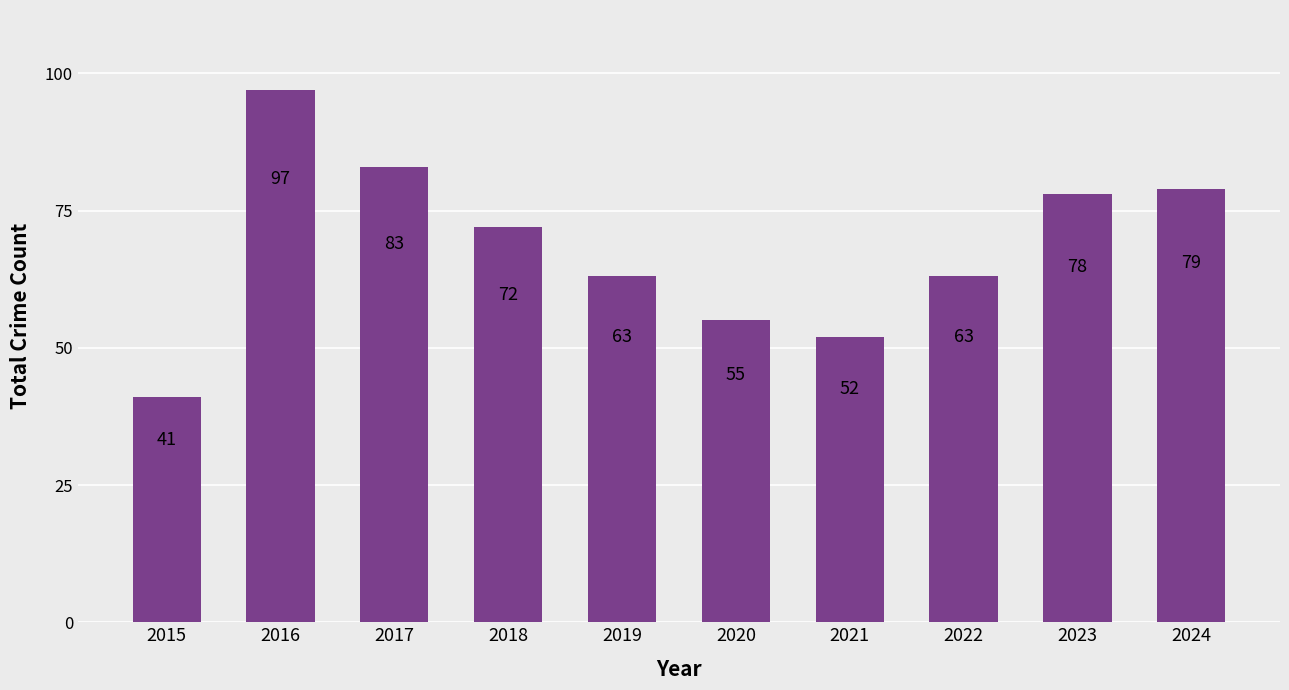

What is the change in value from 2018 to 2019?

-9